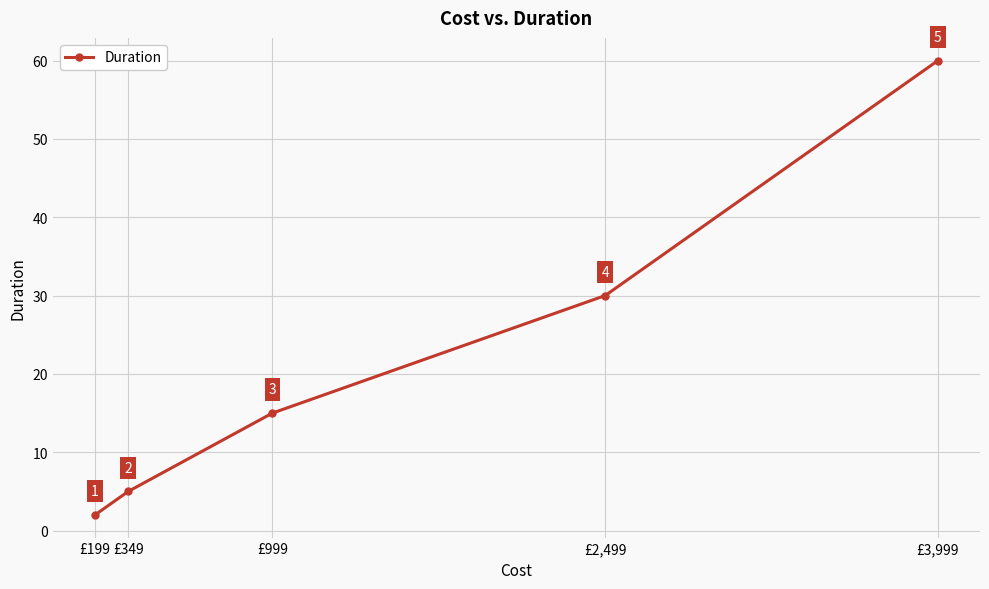

Approximately how many times larger is the value at £199 compared to £999?

0.1